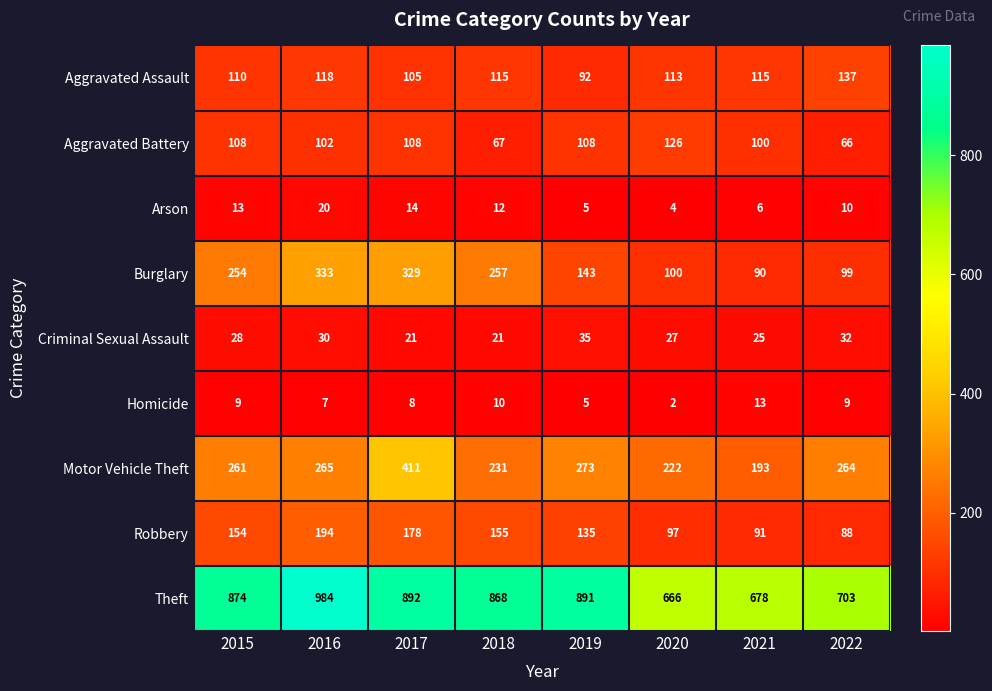

What is the sum of the Robbery values at 2017 and 2016?

372